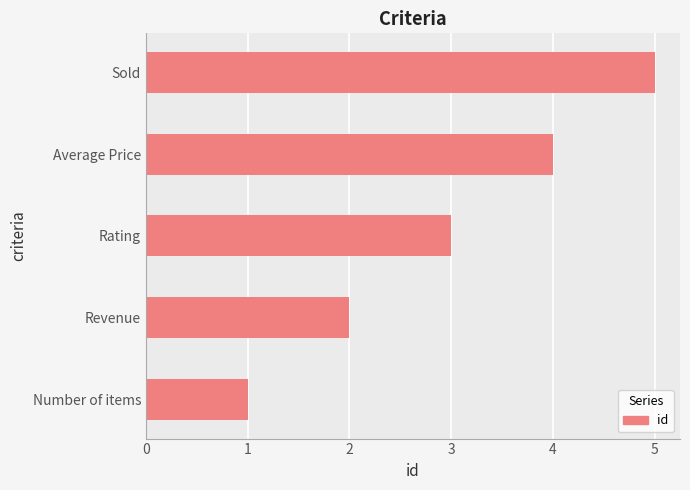

What is the change in value from Rating to Sold?

+2